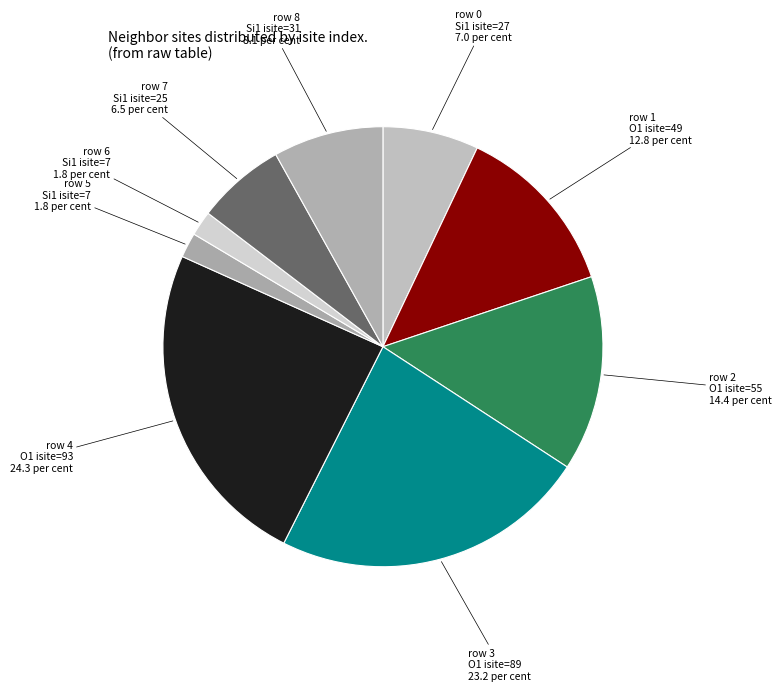

Approximately how many times larger is the value at row 2 O1 isite=55 compared to row 0 Si1 isite=27?

2.0